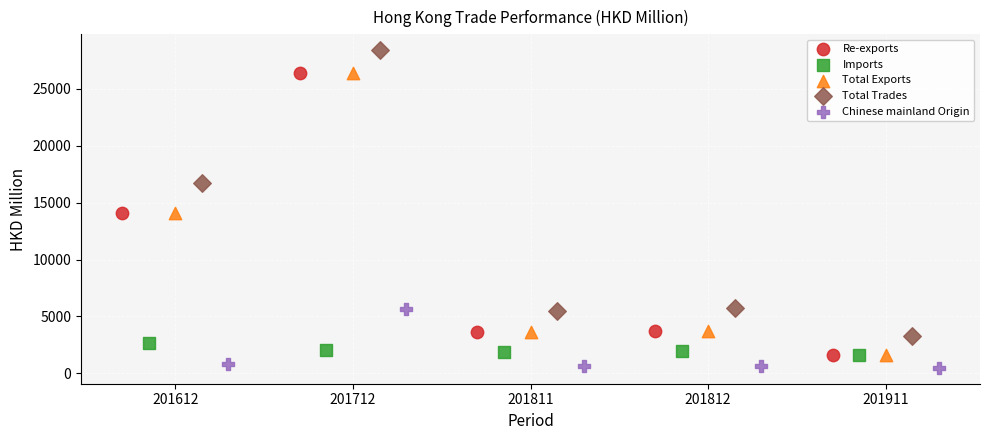

Which series contains the lowest Y value?

Chinese mainland Origin